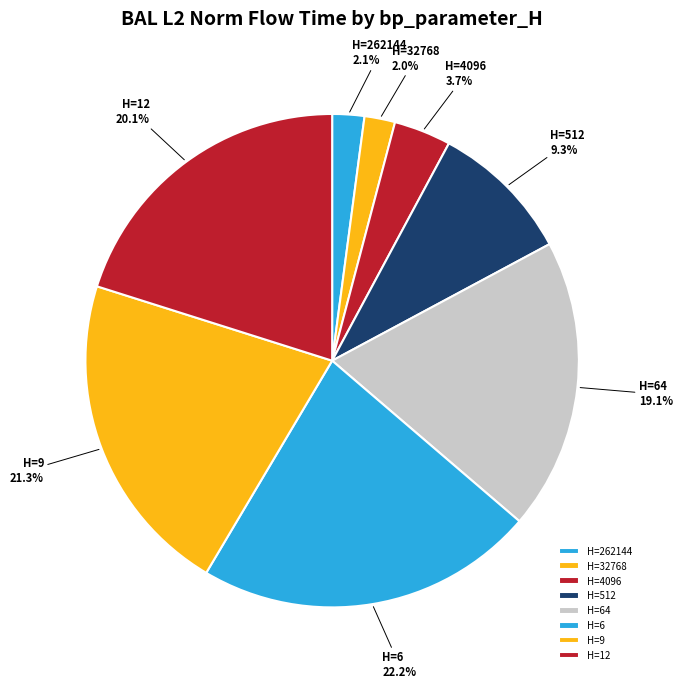

What is the ratio of the value at H=6 to the value at H=262144?

10.6